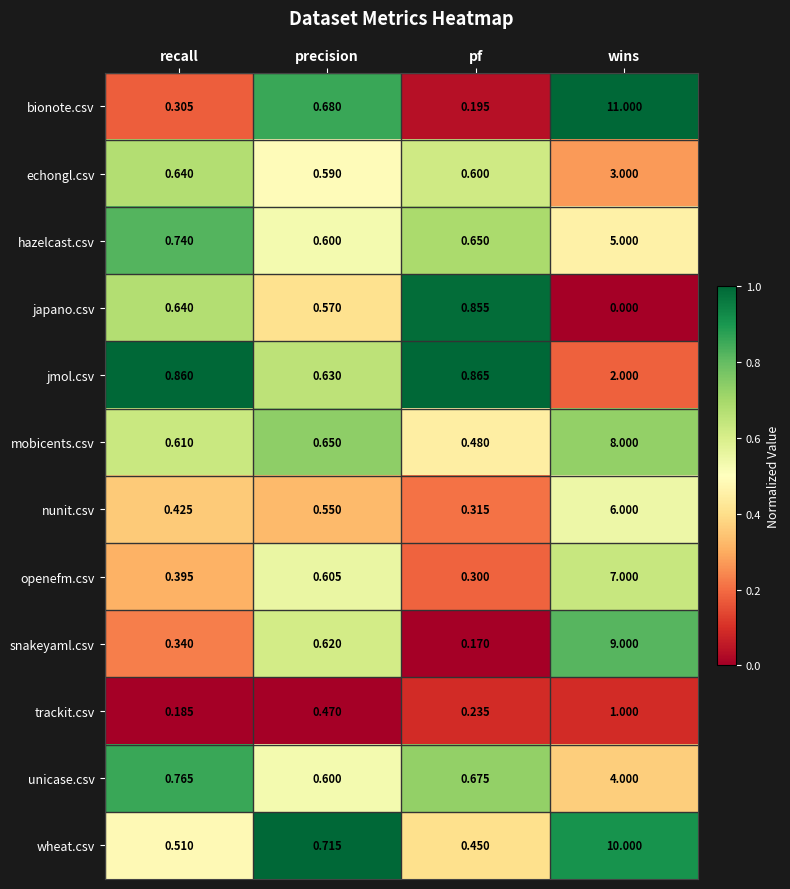

What is the difference between the highest and lowest values at wins?

11.0